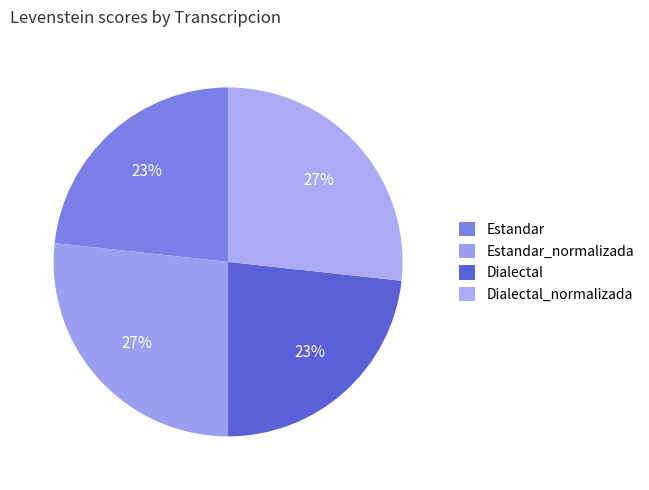

True or false: Dialectal_normalizada accounts for 27% of the total.

True